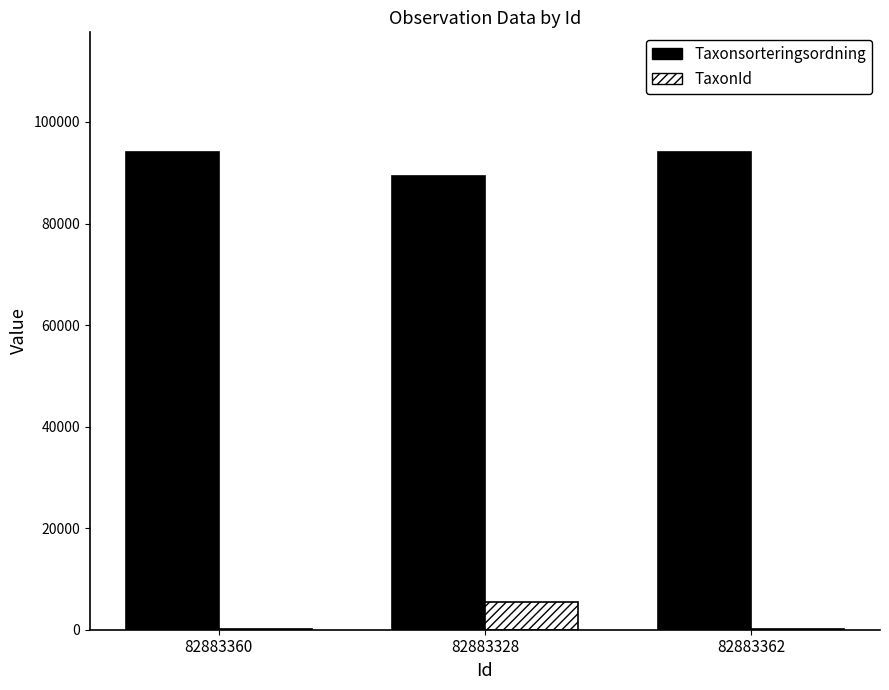

Which category has the highest value in the TaxonId series?

82883328